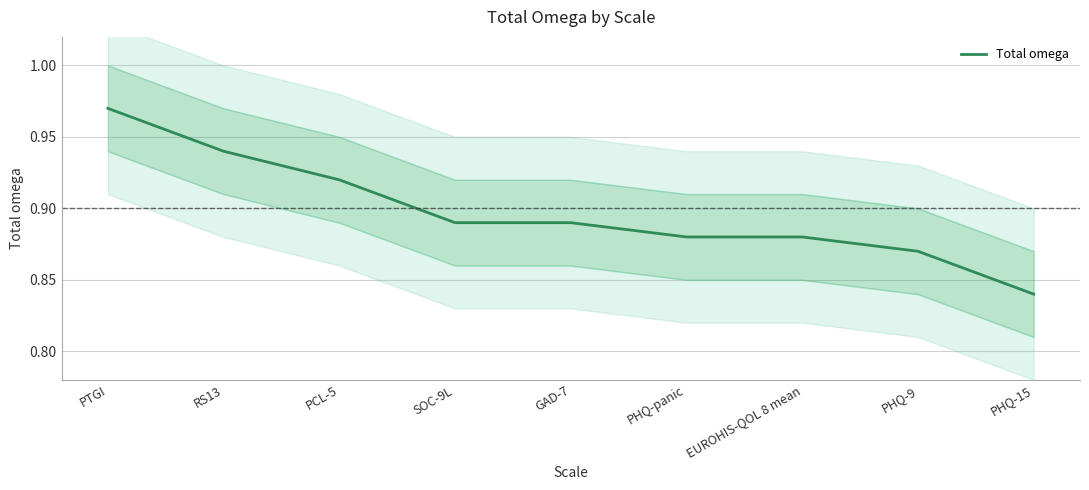

Does the chart have visible grid lines?

Yes